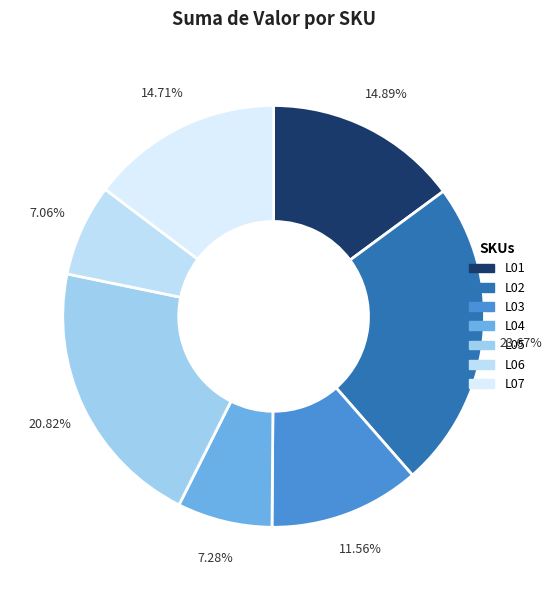

What is the change in value from L04 to L06?

-744.4